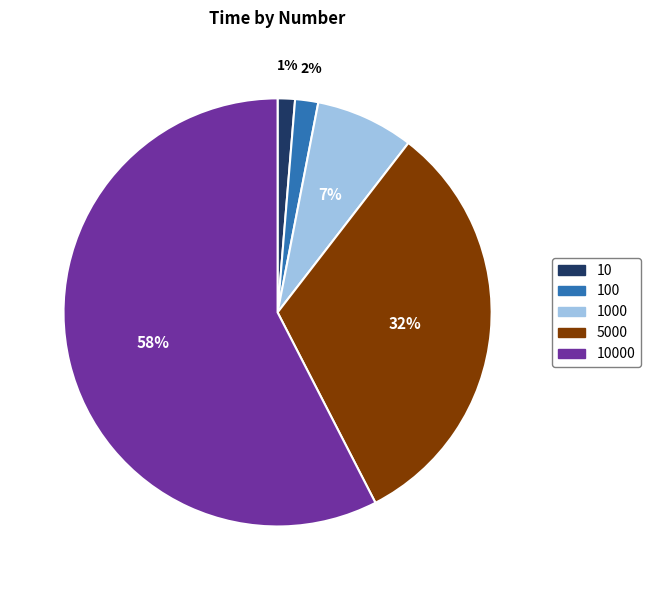

Which category has the biggest portion of the pie?

10000